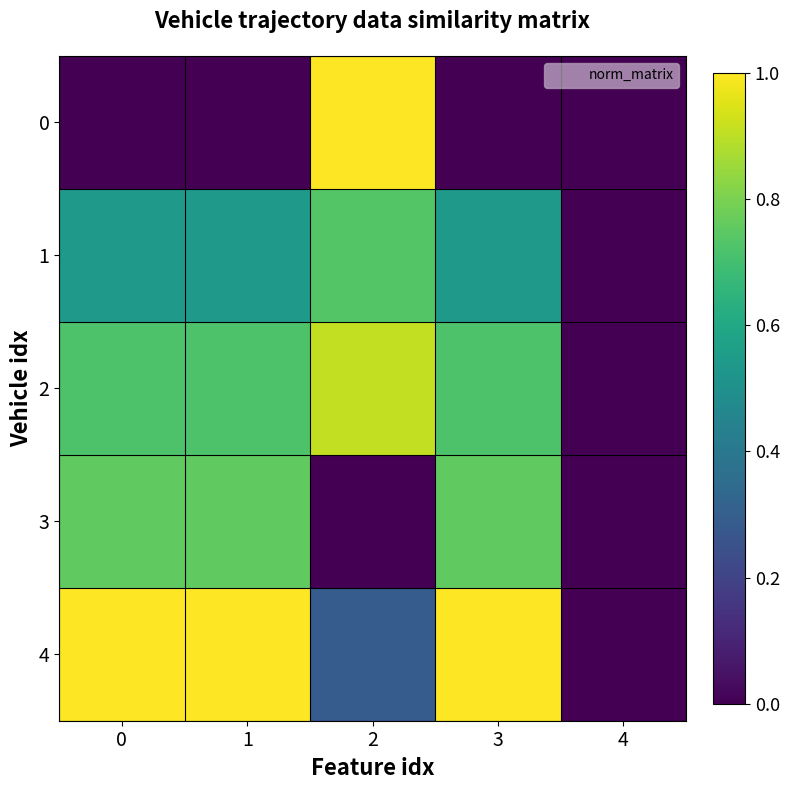

Reading right to left, what are all the values shown in this chart?

0: 4=0.0	3=0.0	2=1.0	1=0.0	0=0.0
1: 4=0.0	3=0.5	2=0.7	1=0.5	0=0.5
2: 4=0.0	3=0.7	2=0.9	1=0.7	0=0.7
3: 4=0.0	3=0.8	2=0.0	1=0.8	0=0.8
4: 4=0.0	3=1.0	2=0.3	1=1.0	0=1.0